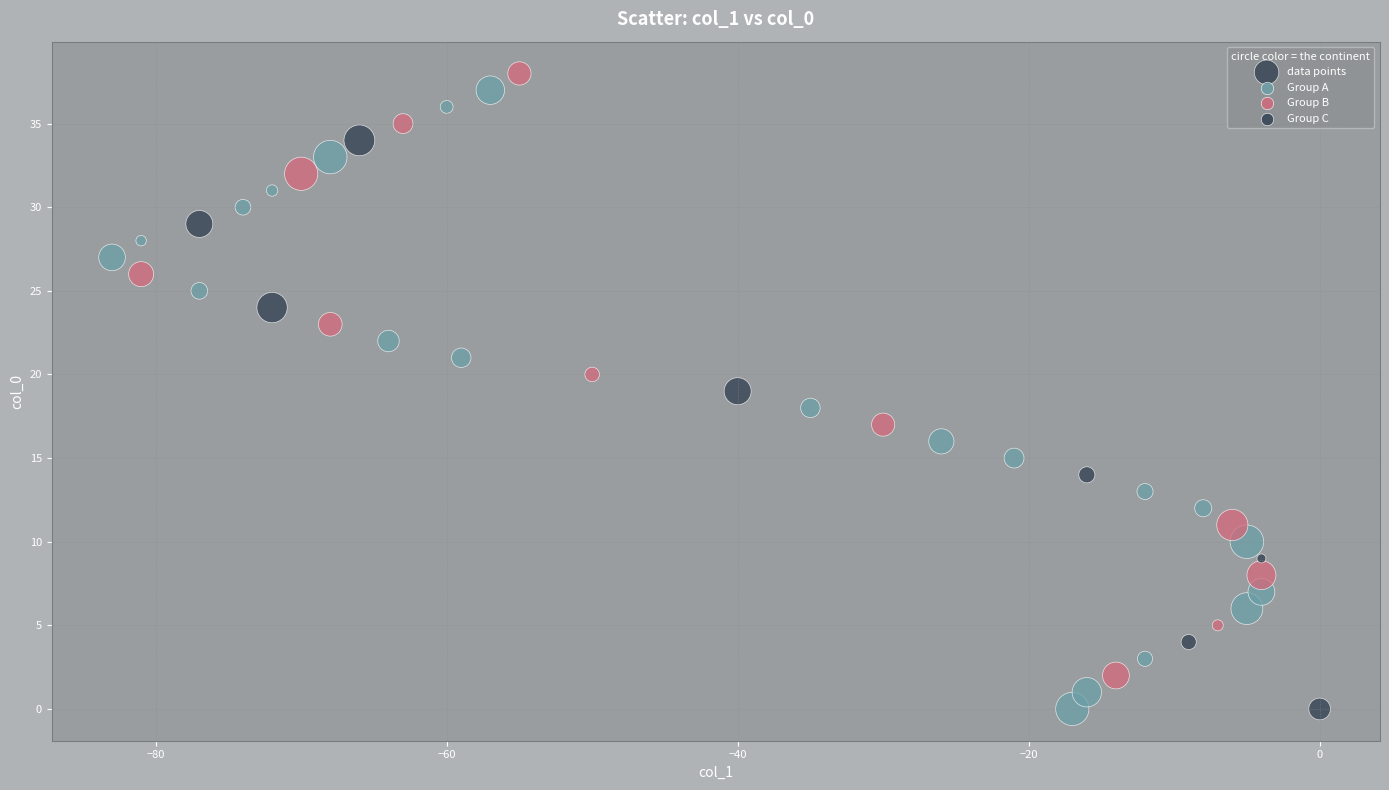

What is the range of Y values (max minus min)?

38